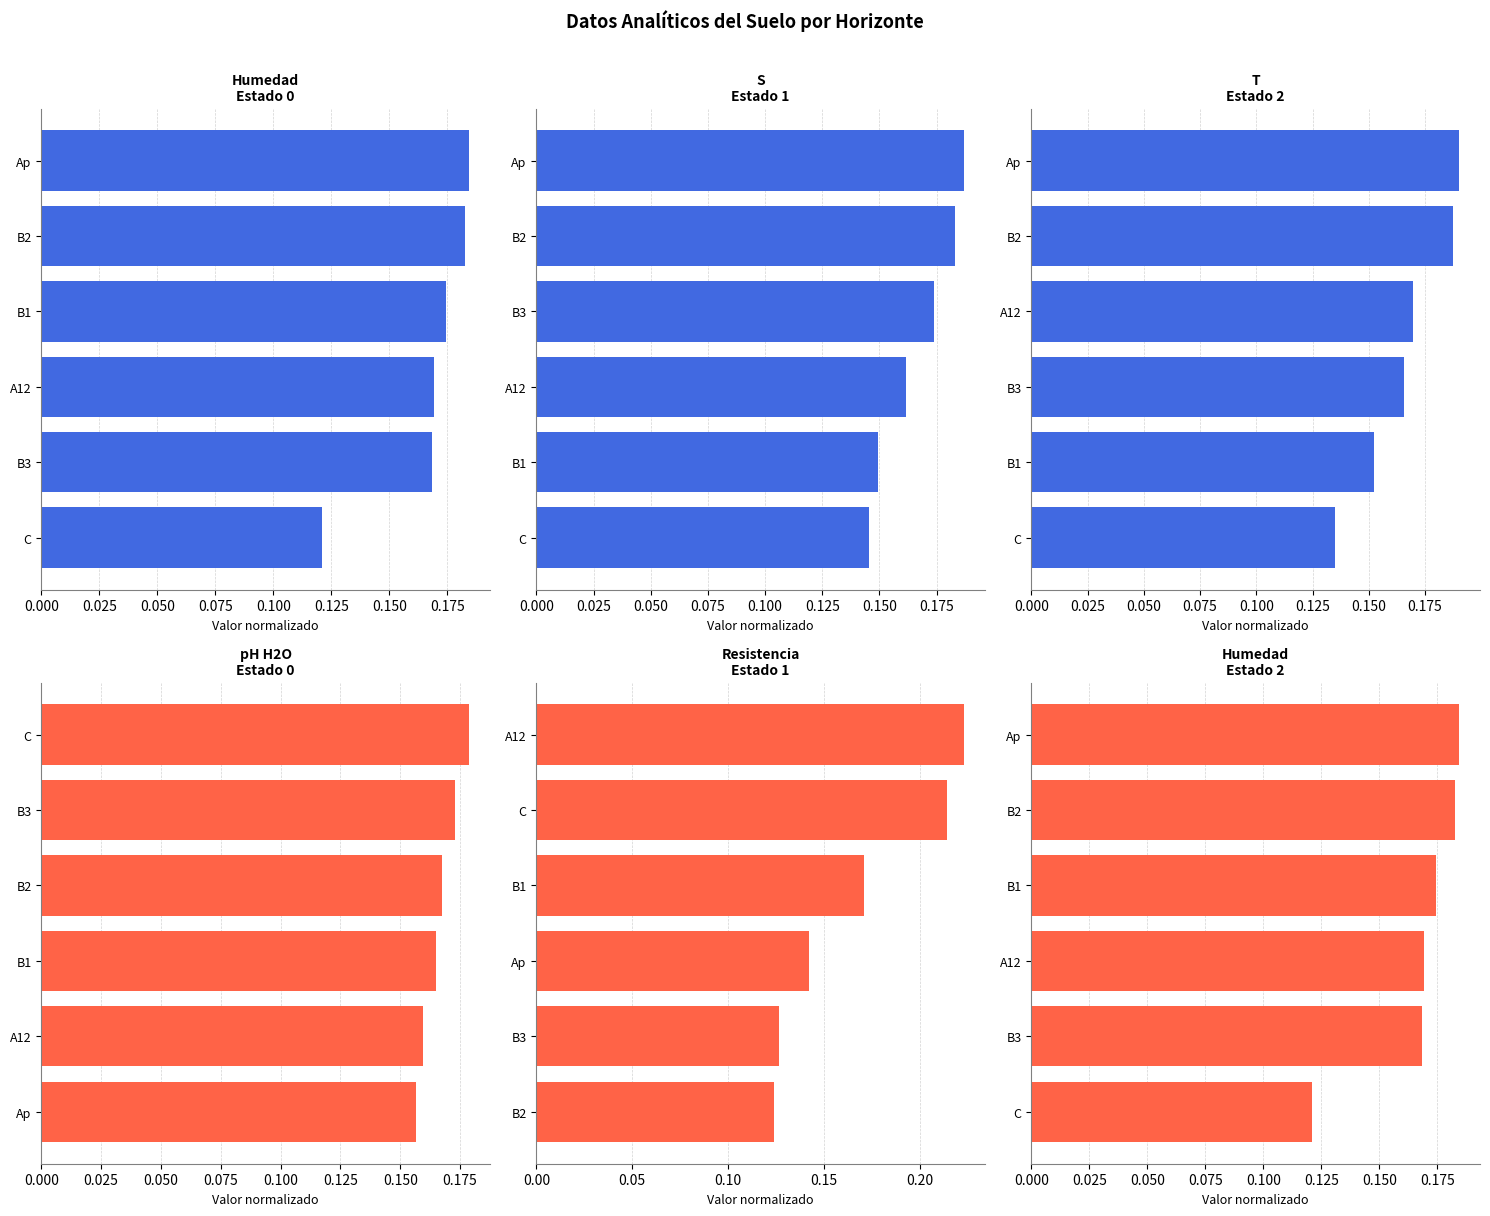

At how many categories does at least one series exceed 0?

6